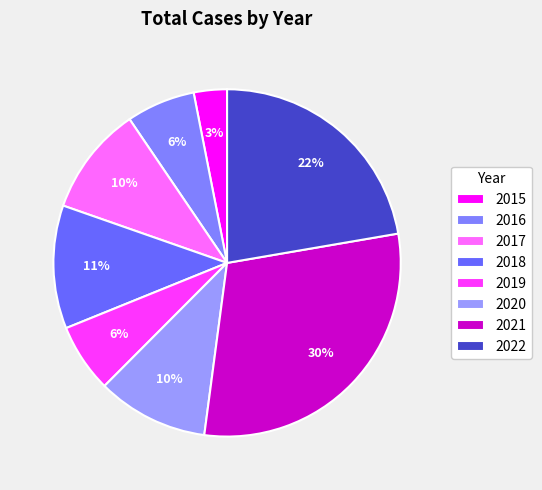

Which slice is the smallest?

2015